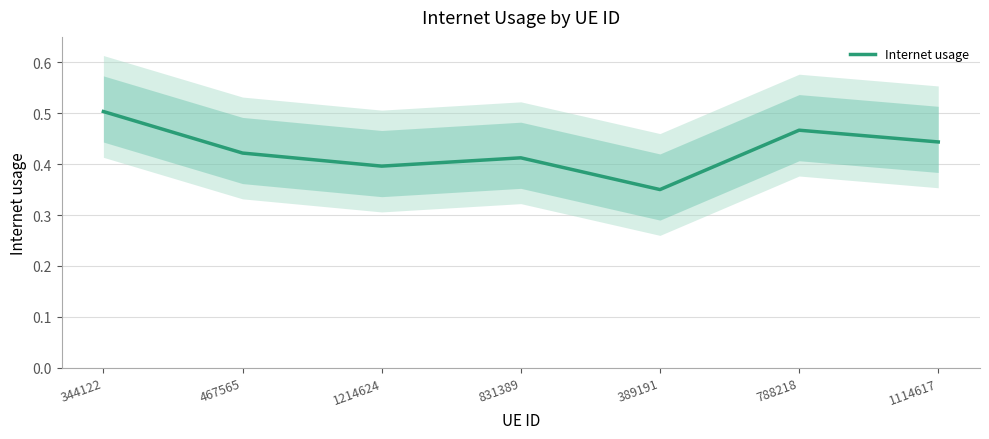

What is the minimum value shown in the chart?

0.4